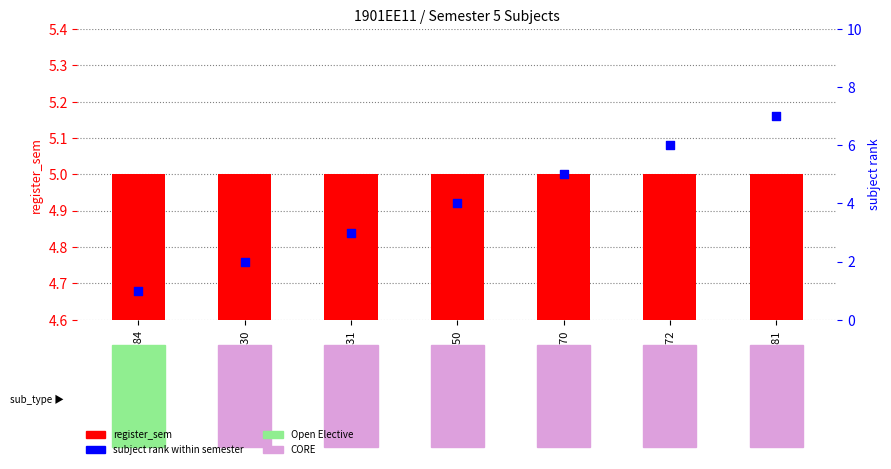

At how many categories does at least one series exceed 3?

7